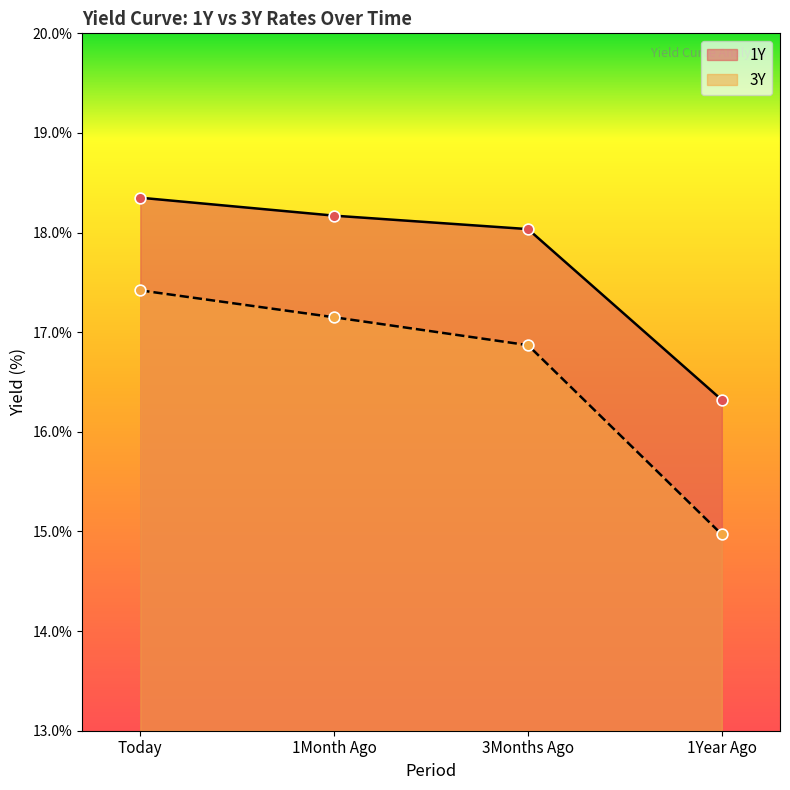

Which series has the largest Y range (max minus min)?

3Y